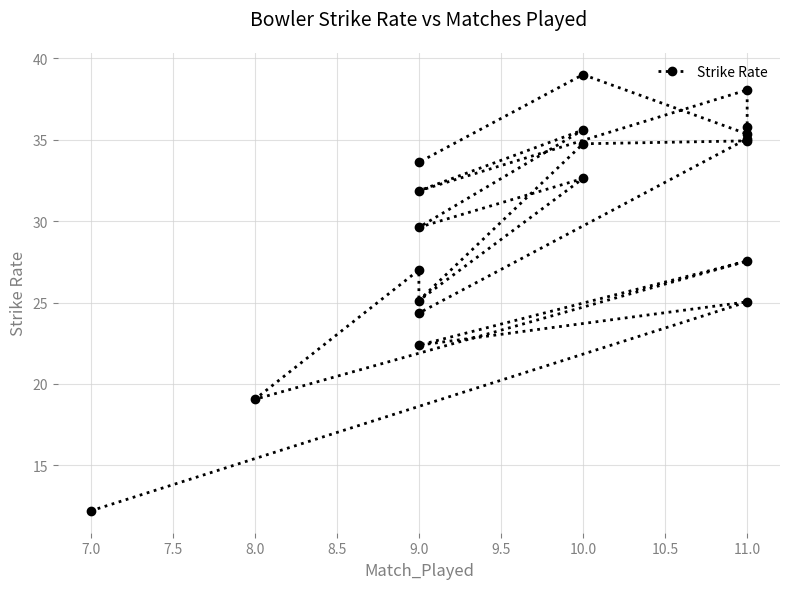

What is the sum of all values?

599.0